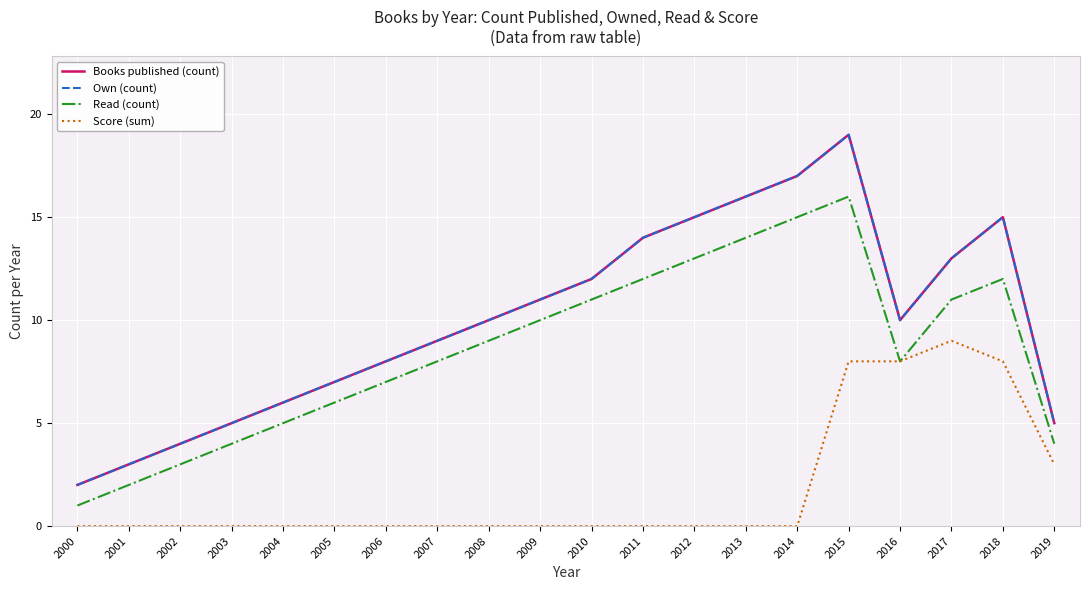

What is the difference between the second highest and second lowest values in the Score (sum) series?

8